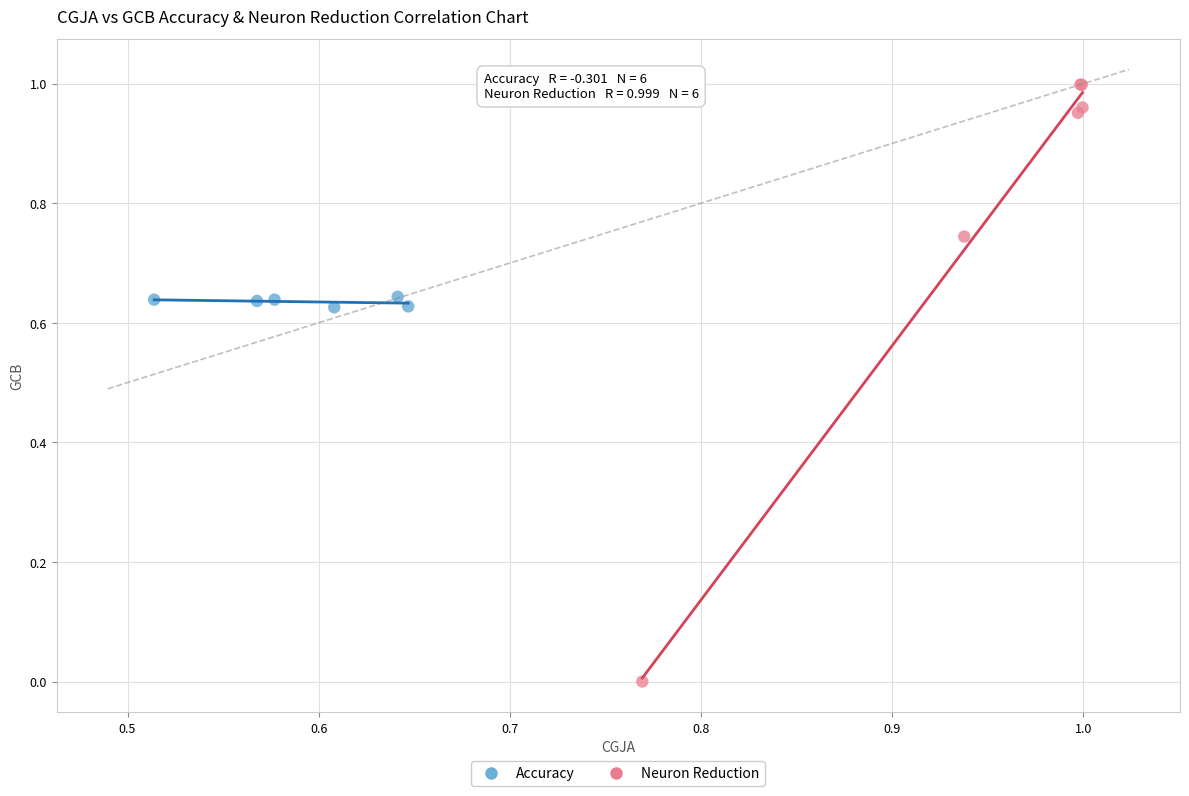

Which series contains the highest Y value?

Neuron Reduction